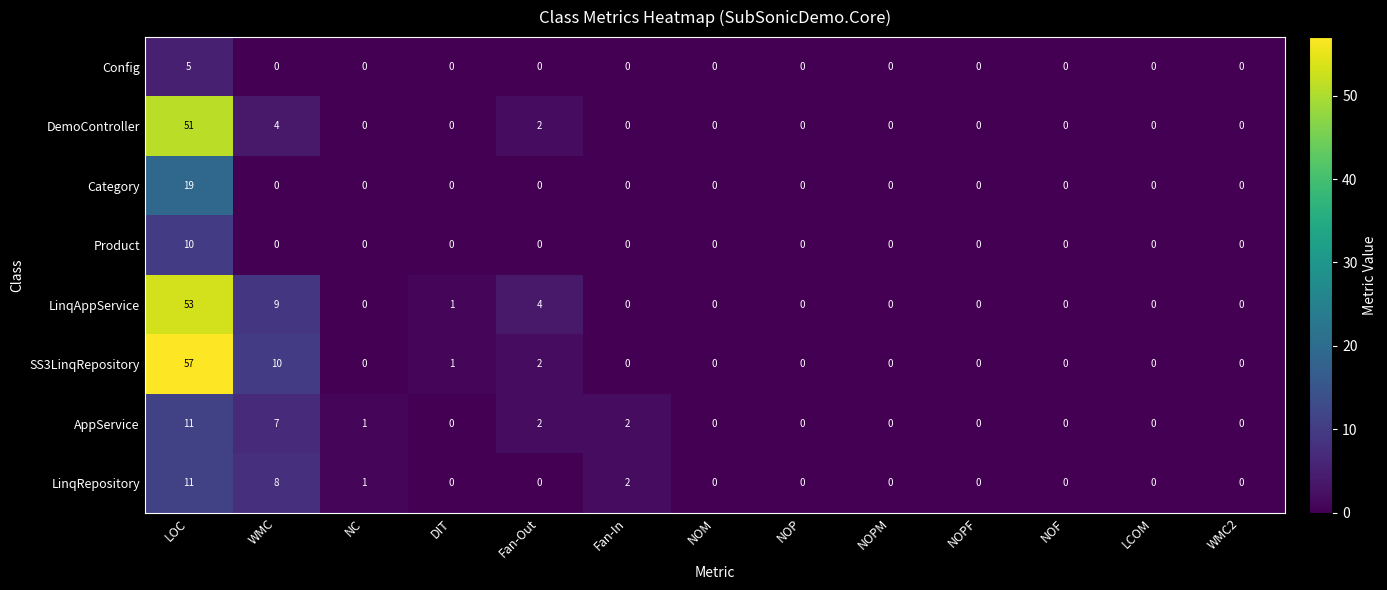

The AppService series shows 4 at NOM. True or false?

False